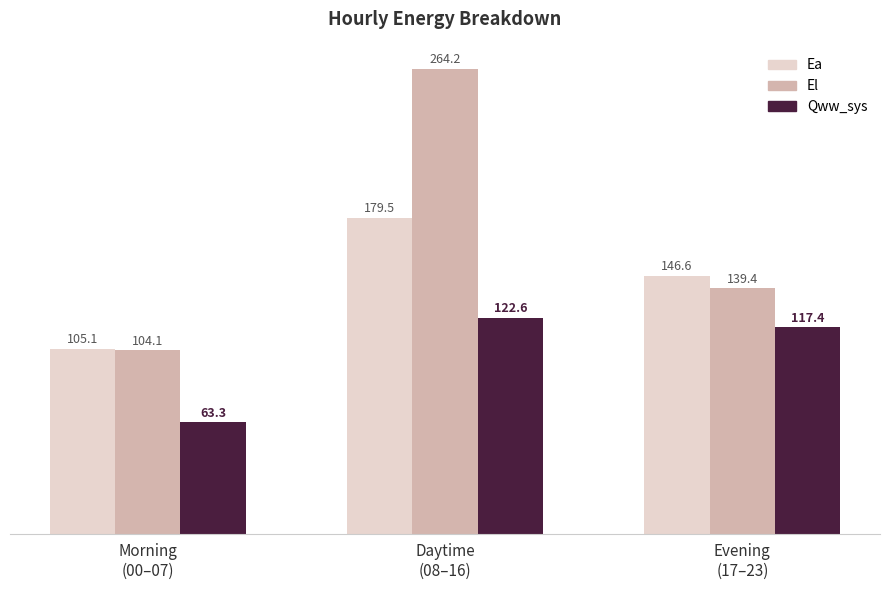

Is the value of Ea at Daytime
(08–16) greater than the value of El at Evening
(17–23)?

Yes